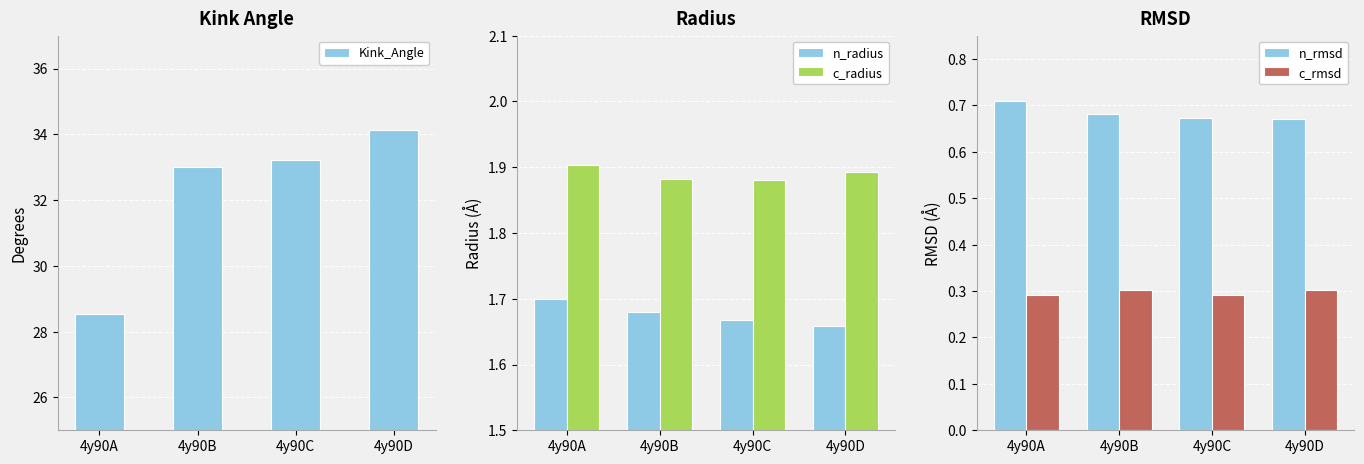

What is the maximum value for n_rmsd?

0.7